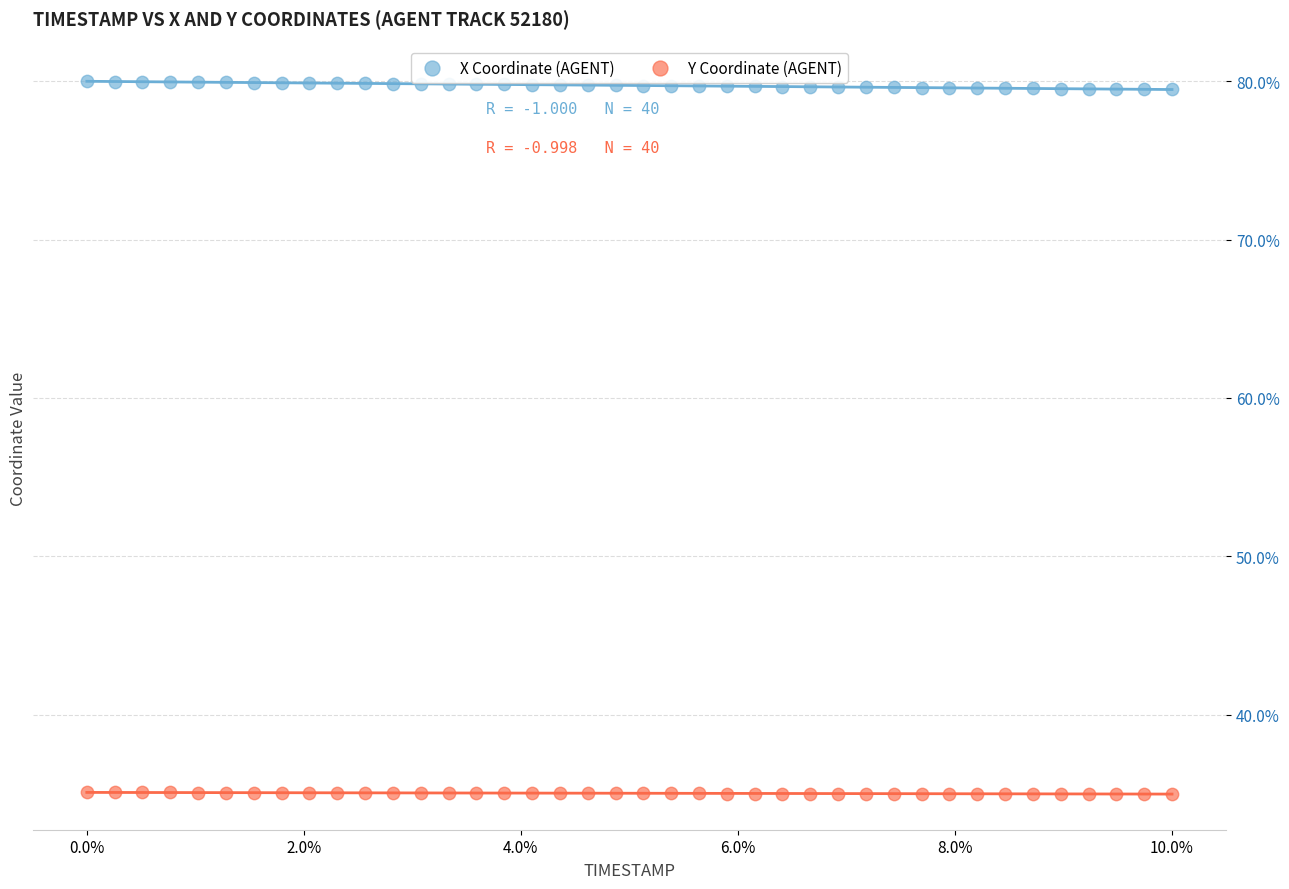

What are all the series names shown in the legend?

X Coordinate (AGENT), Y Coordinate (AGENT)